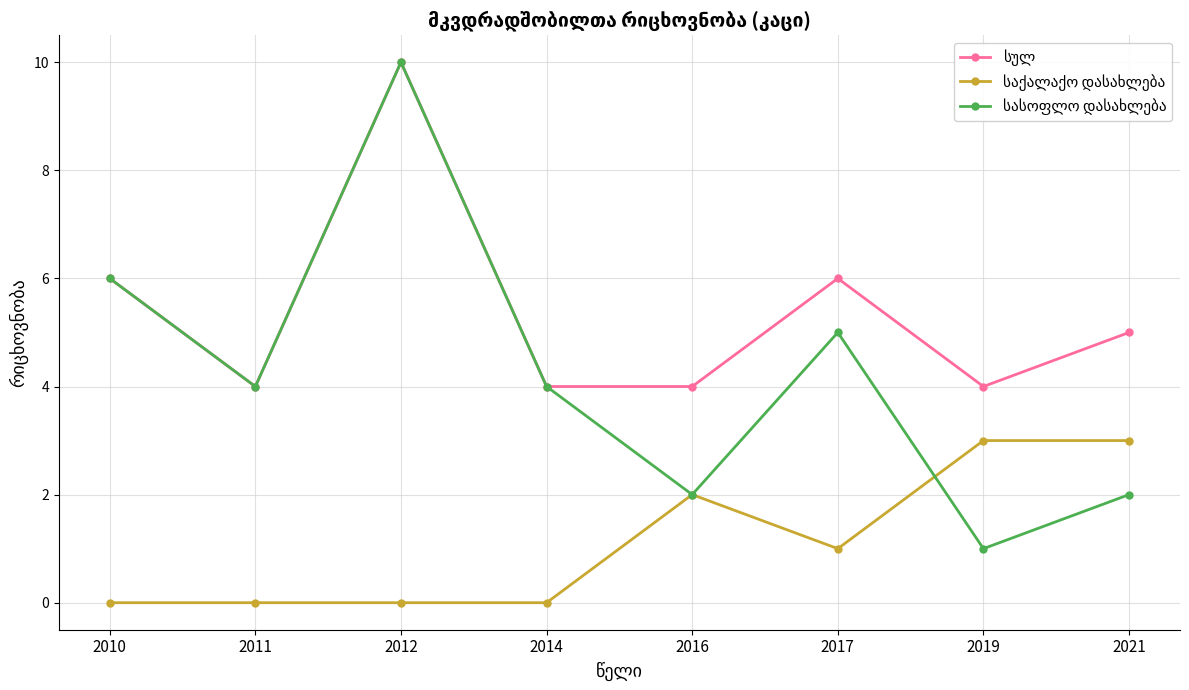

What is the spread (max minus min) of values at 2014?

4